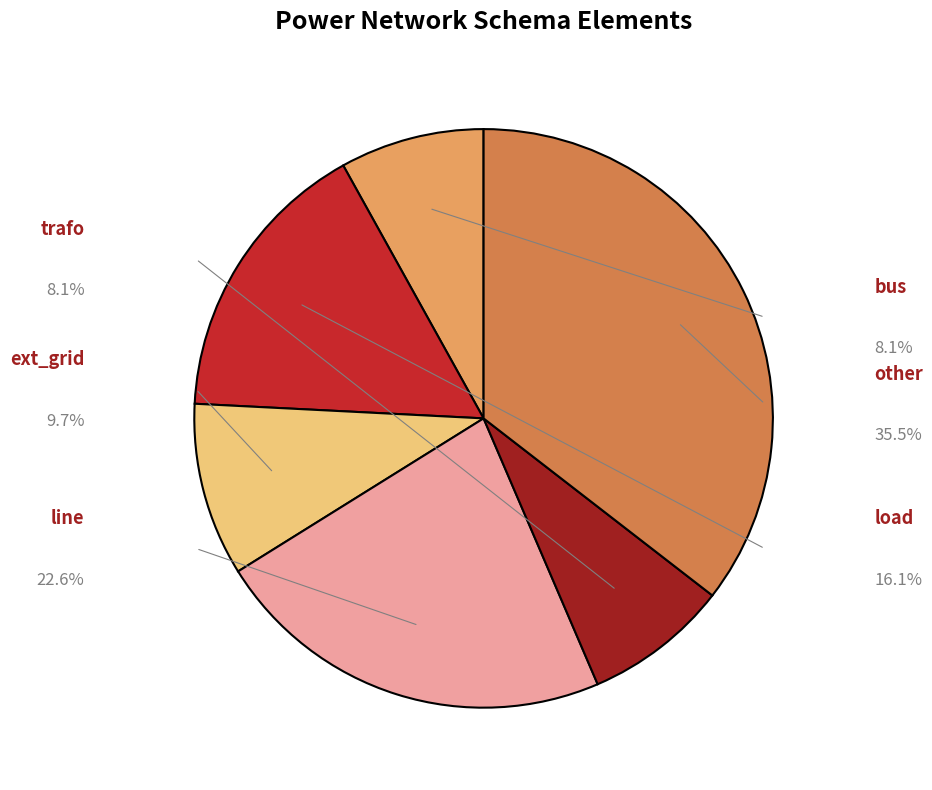

Combined, do trafo and ext_grid account for over 50%?

No